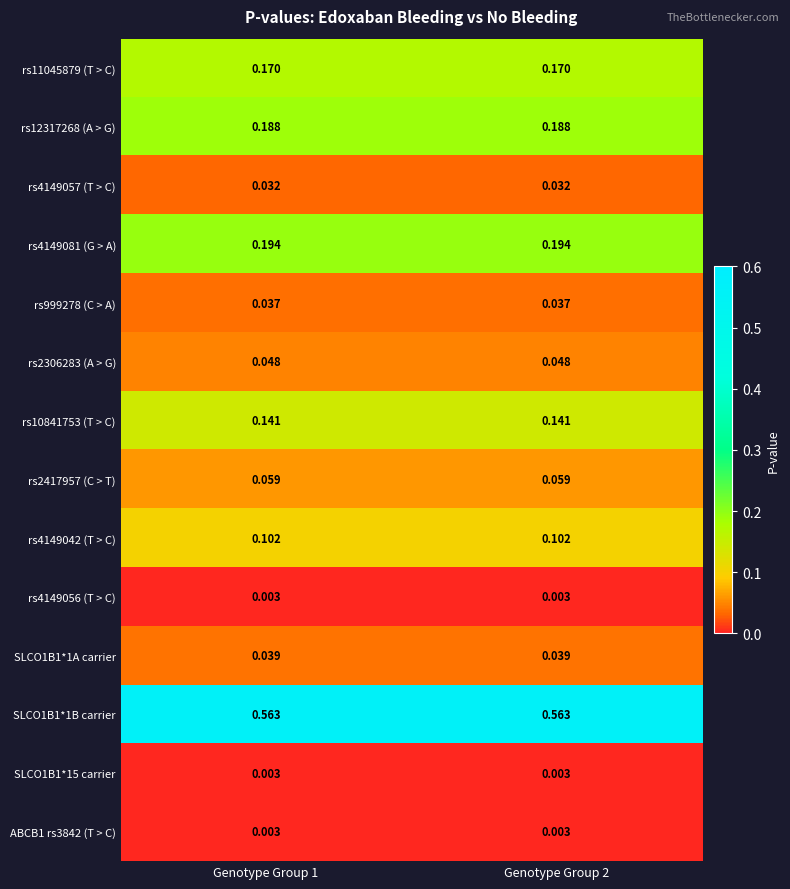

Is the value of SLCO1B1*15 carrier at Genotype Group 2 greater than the value of rs4149081 (G > A) at Genotype Group 1?

No